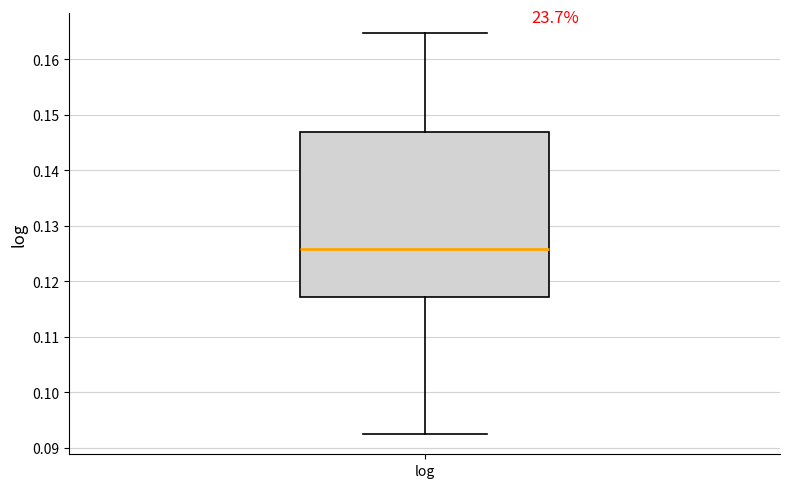

Transcribe this box plot: give where the median line is, the range the box spans, and where the two whiskers end, as read against the y-axis. The values are not printed on the chart, so give them approximately, as read against the axis.

median 0.126, box 0.117 to 0.147, whiskers 0.092 to 0.165